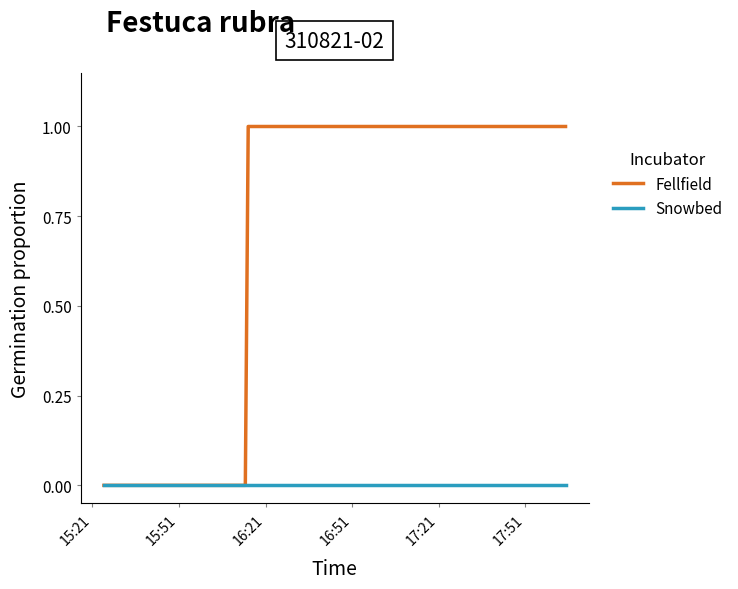

Is this an area chart (filled region under the line)?

No